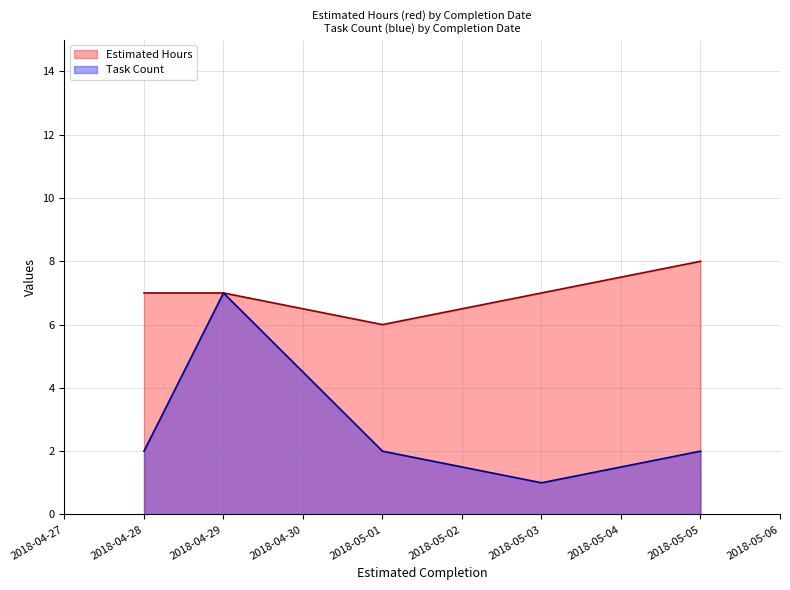

How many lines are shown in the chart?

2